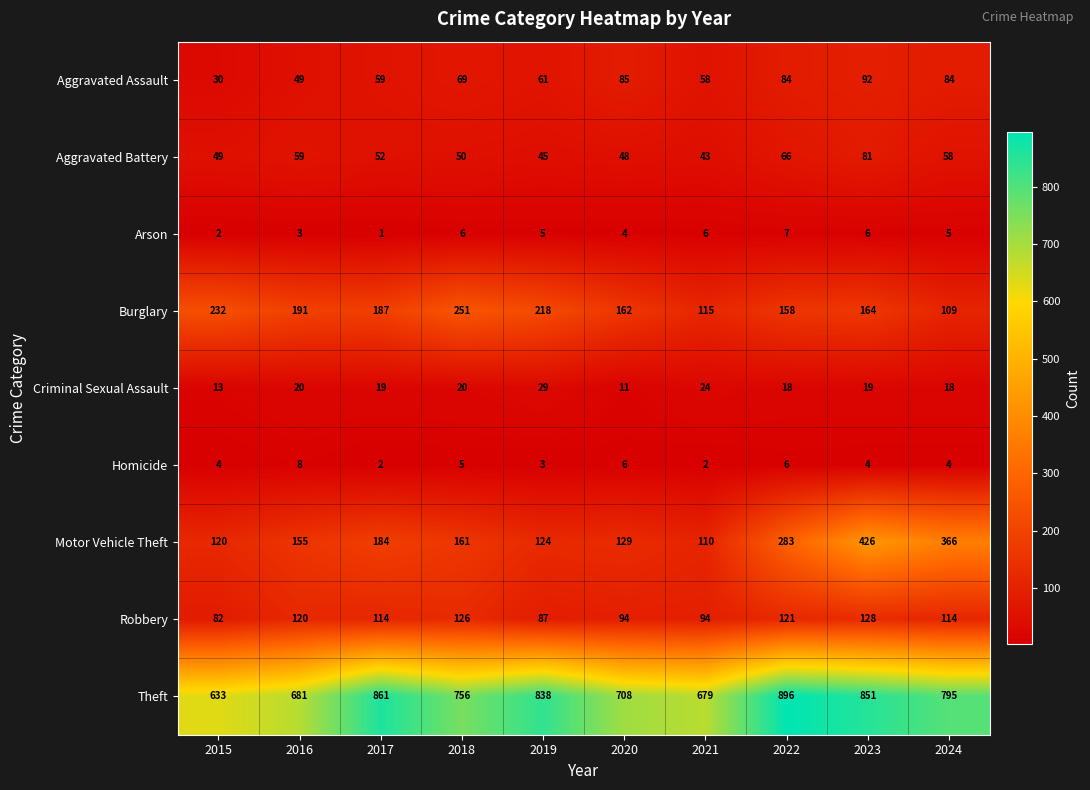

What is the difference between the highest and lowest values at 2016?

678